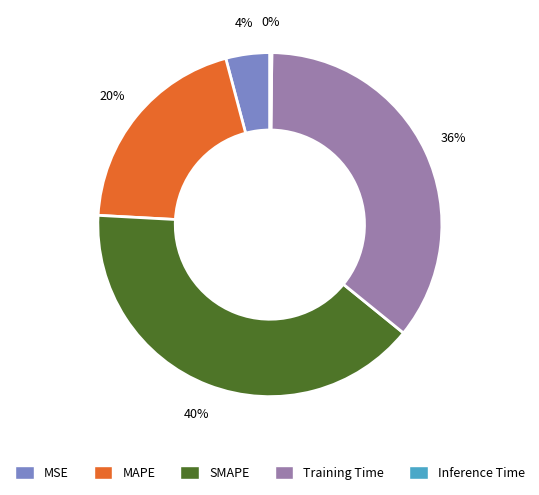

Which slice is the largest?

SMAPE